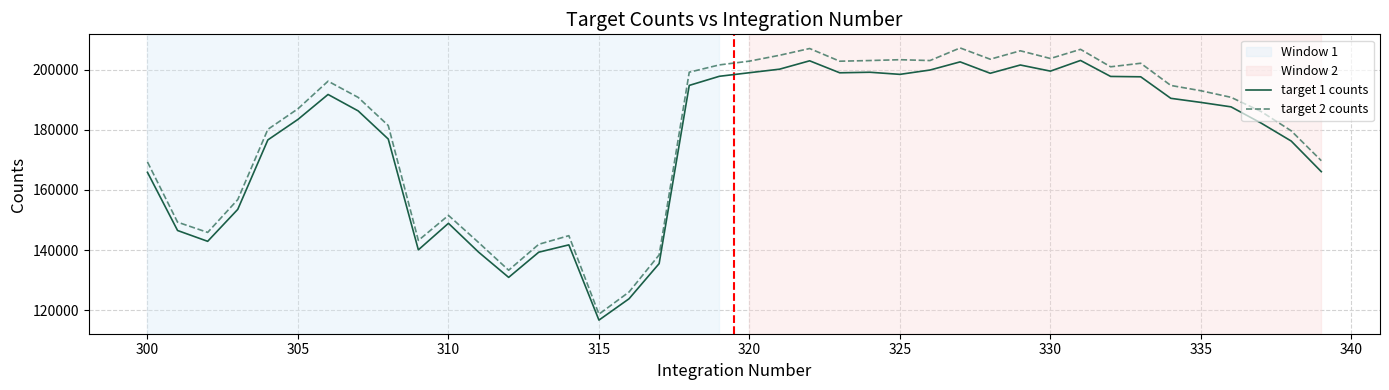

Rank the series by their average value, from highest to lowest.

target 2 counts, target 1 counts